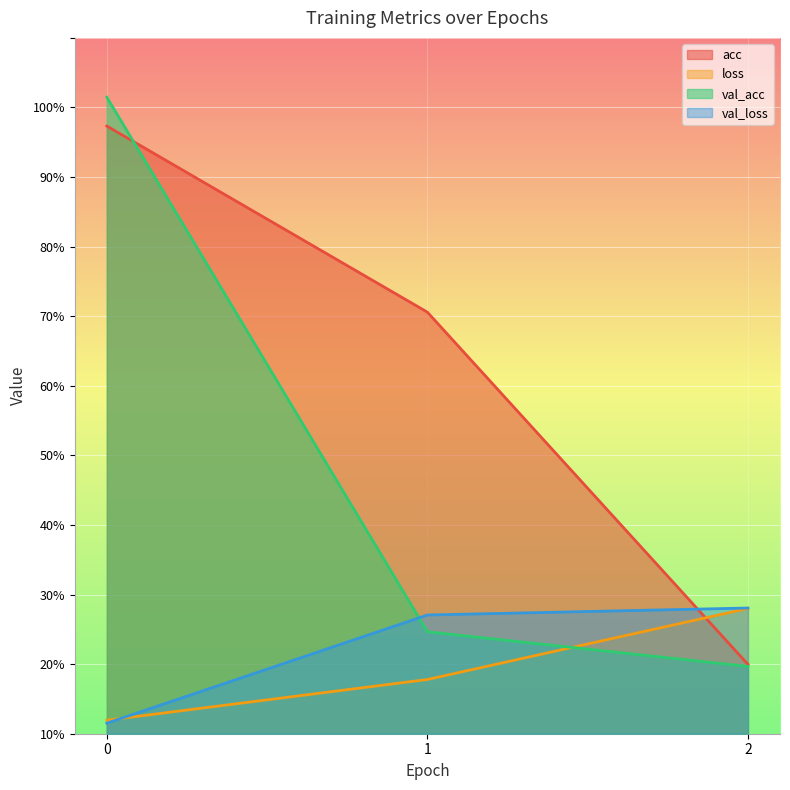

Reading left to right, what are all the values shown in this chart?

acc: 0=0.9	1=0.6	2=0.1
loss: 0=0.0	1=0.1	2=0.2
val_acc: 0=0.9	1=0.1	2=0.1
val_loss: 0=0.0	1=0.2	2=0.2